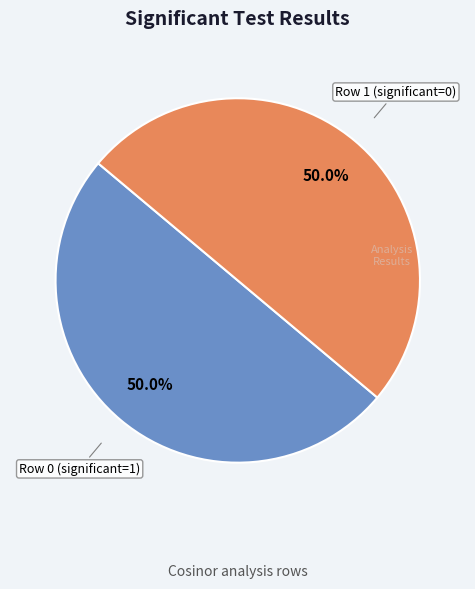

What percentage do Row 1 (significant=0) and Row 0 (significant=1) together represent?

100.0%